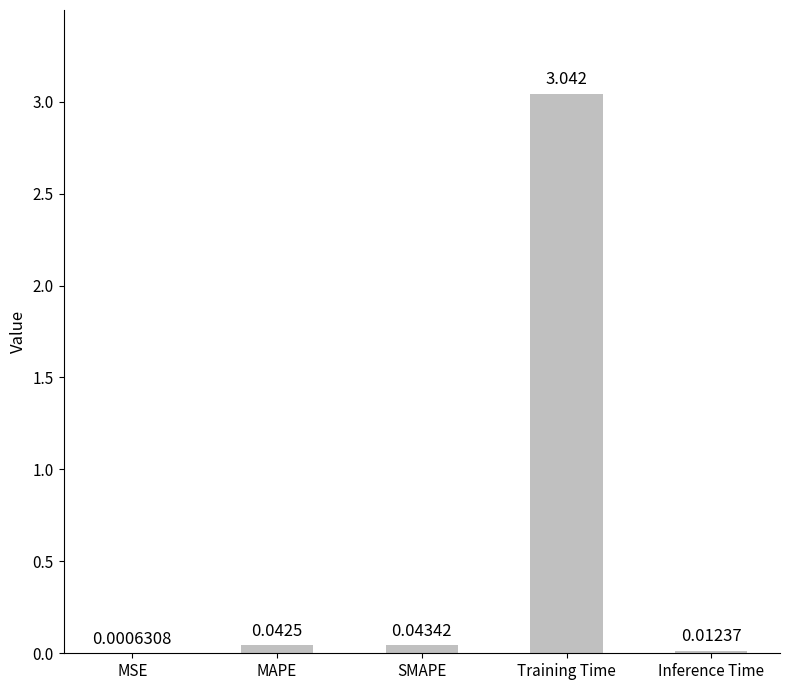

Where is the data nearest to the value 1?

SMAPE